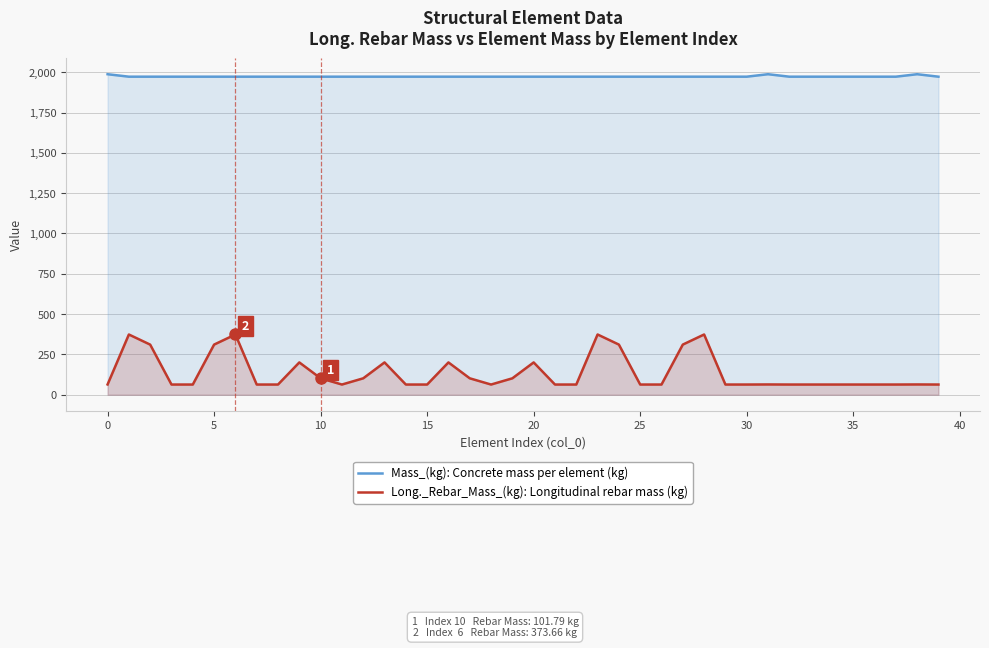

Which series has the largest total across all categories?

Mass_(kg): Concrete mass per element (kg)